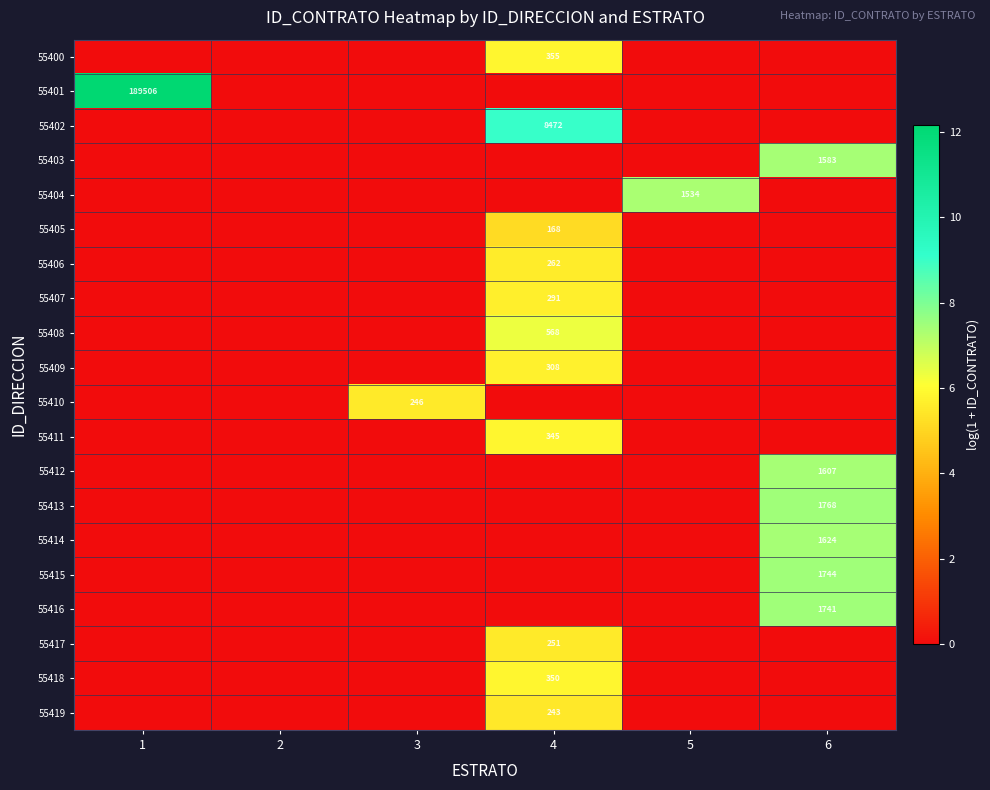

Is it true that 55417 equals 367 at 4?

False